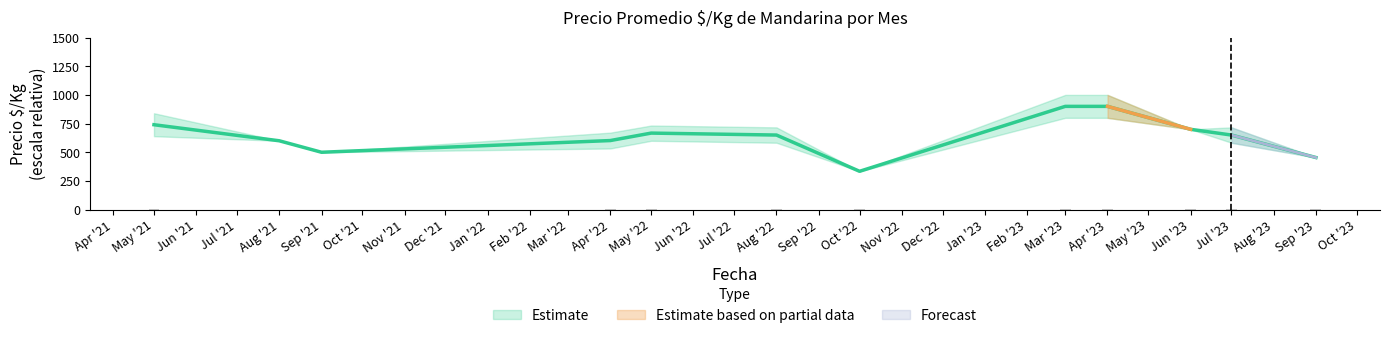

Is it true that Precio min equals 1213 at 2023-07?

False